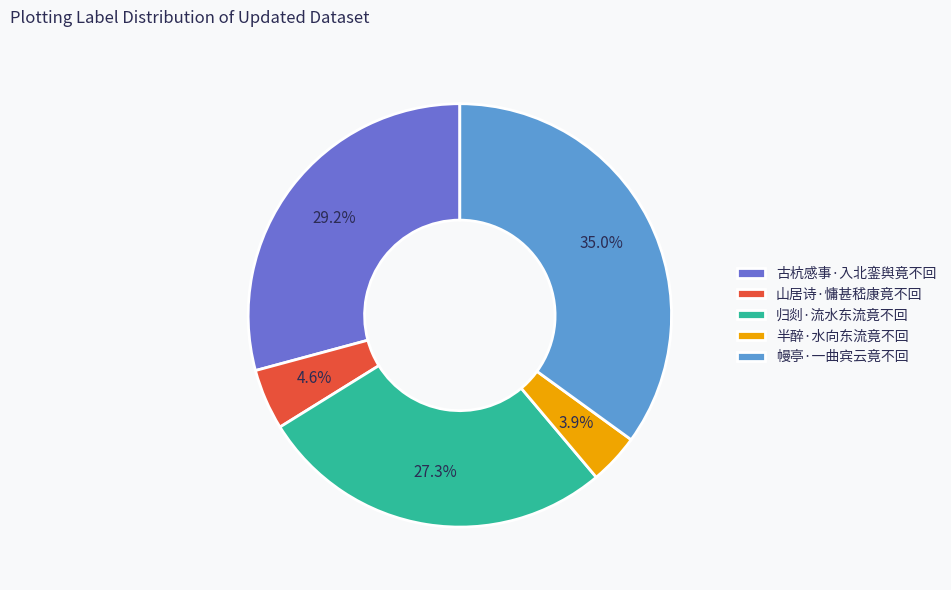

Combined, what portion of the pie is 半醉·水向东流竟不回 and 归剡·流水东流竟不回?

31.2%